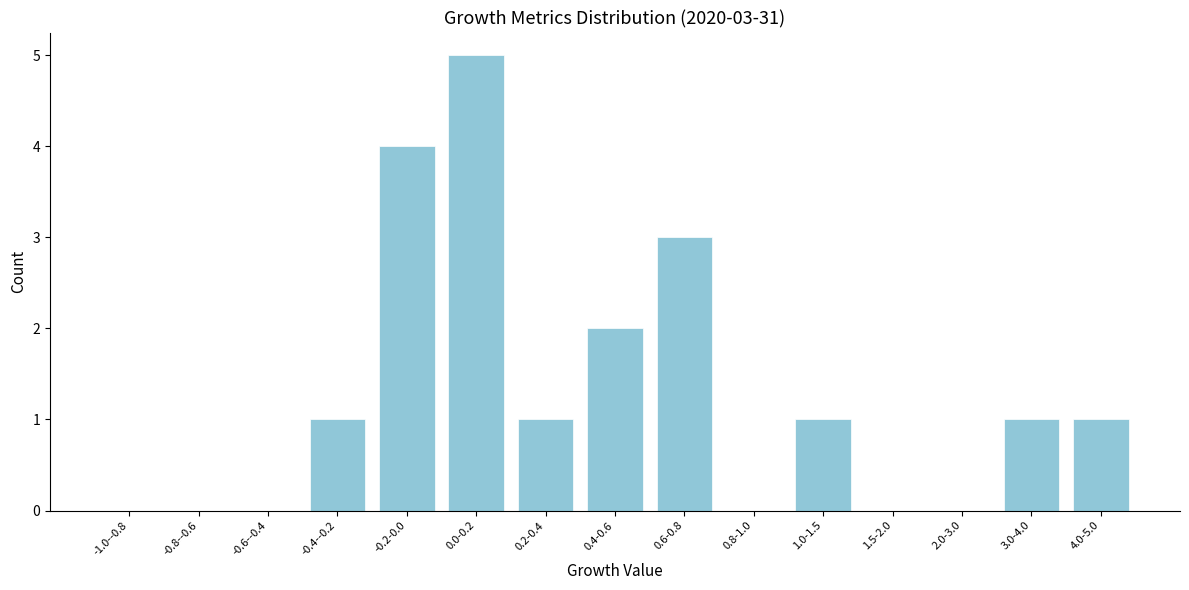

Reading right to left, extract all data points from this chart.

4.0-5.0=1	3.0-4.0=1	2.0-3.0=0	1.5-2.0=0	1.0-1.5=1	0.8-1.0=0	0.6-0.8=3	0.4-0.6=2	0.2-0.4=1	0.0-0.2=5	-0.2-0.0=4	-0.4--0.2=1	-0.6--0.4=0	-0.8--0.6=0	-1.0--0.8=0